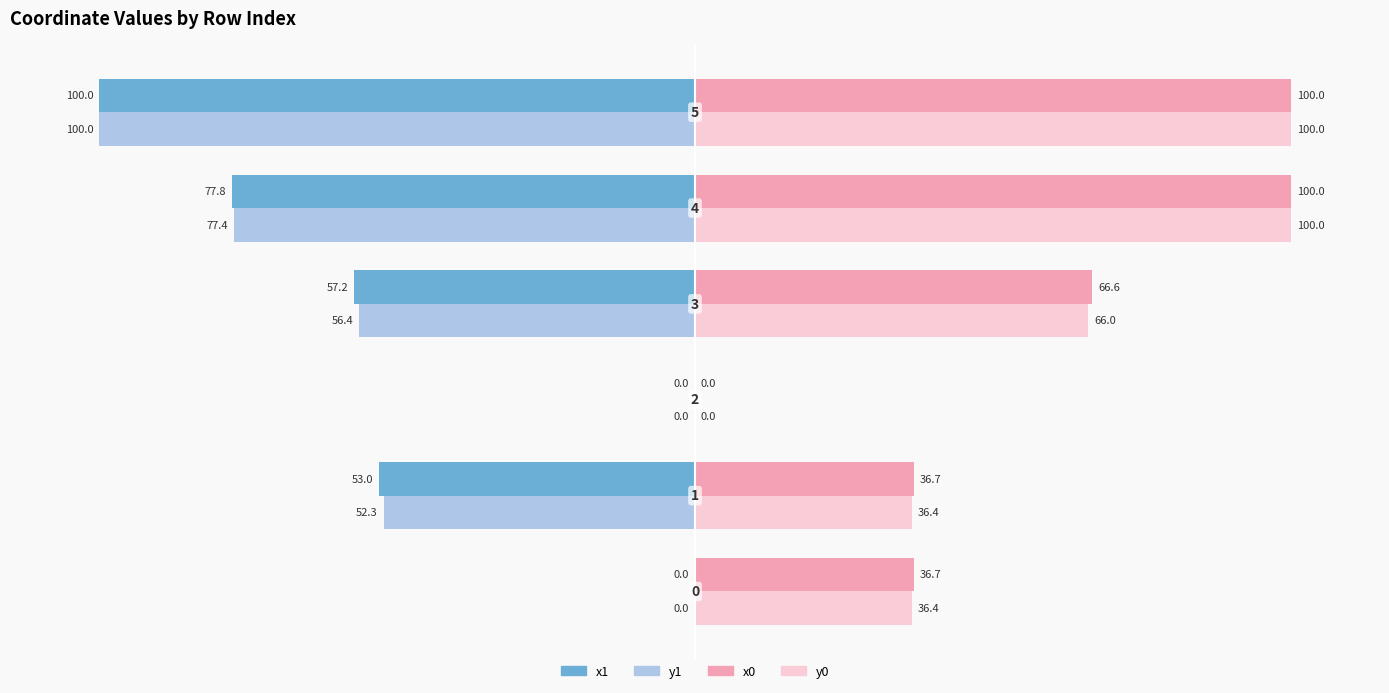

Which series has the largest total across all categories?

x0